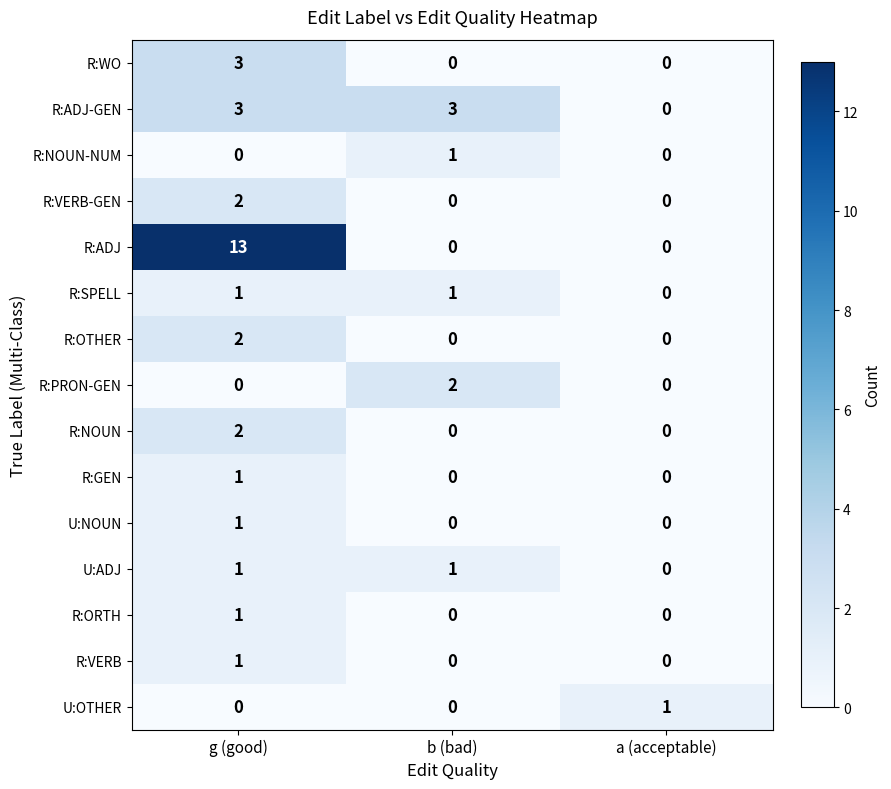

What is the maximum value shown in the chart?

13